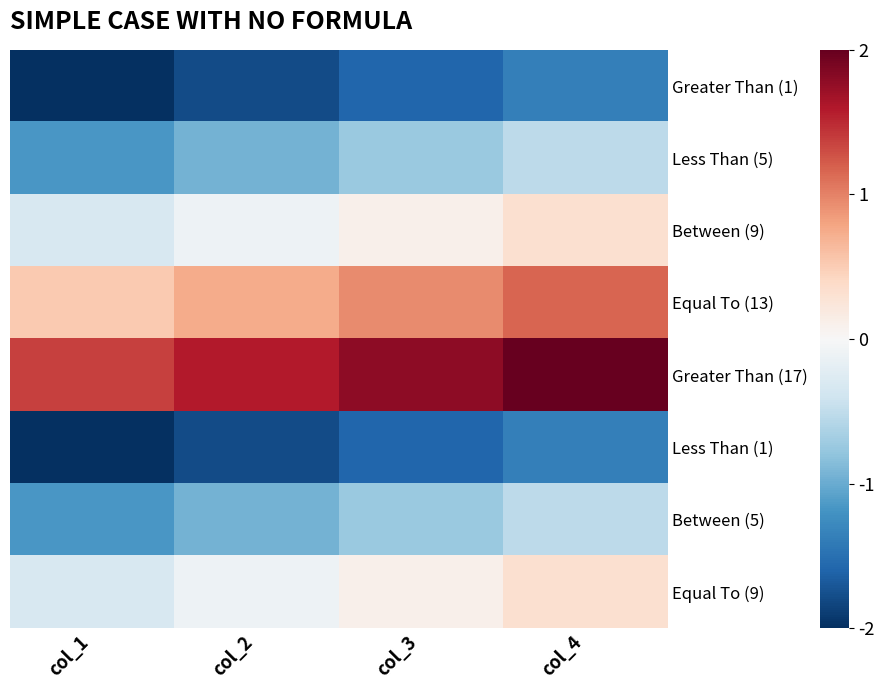

Is it true that Equal To (9) equals 0.1 at col_3?

True